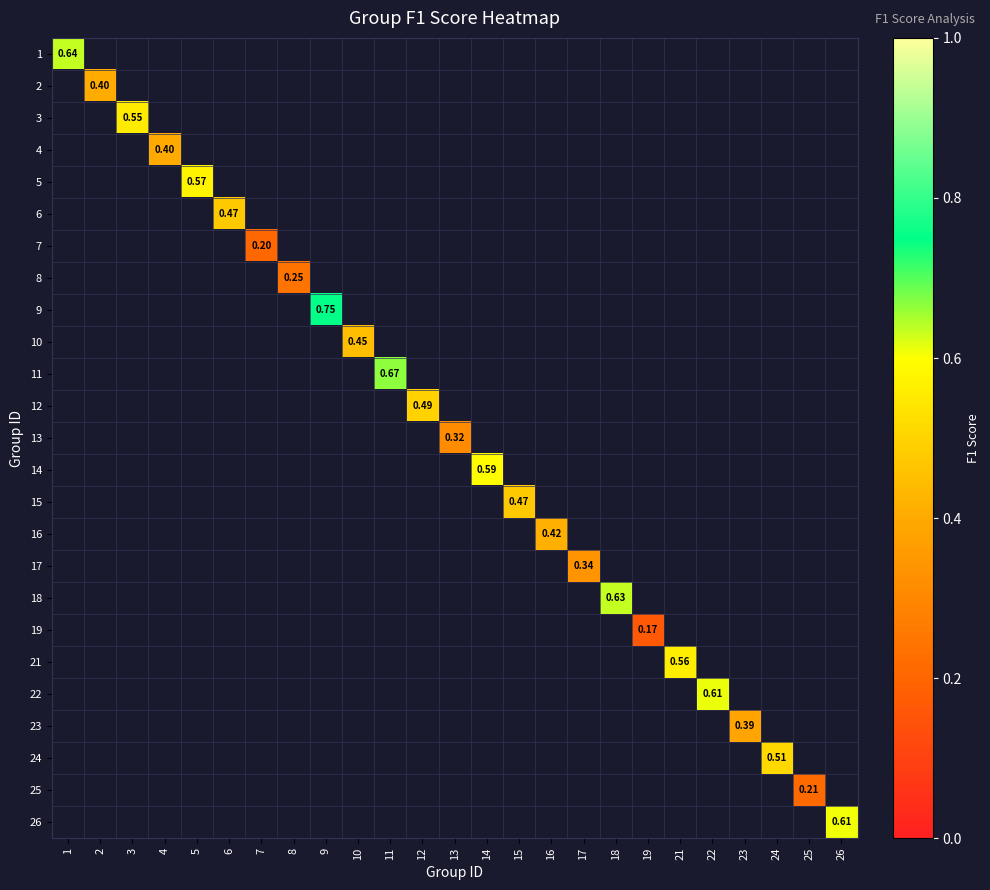

The 2 series shows 0.4 at 2. True or false?

True